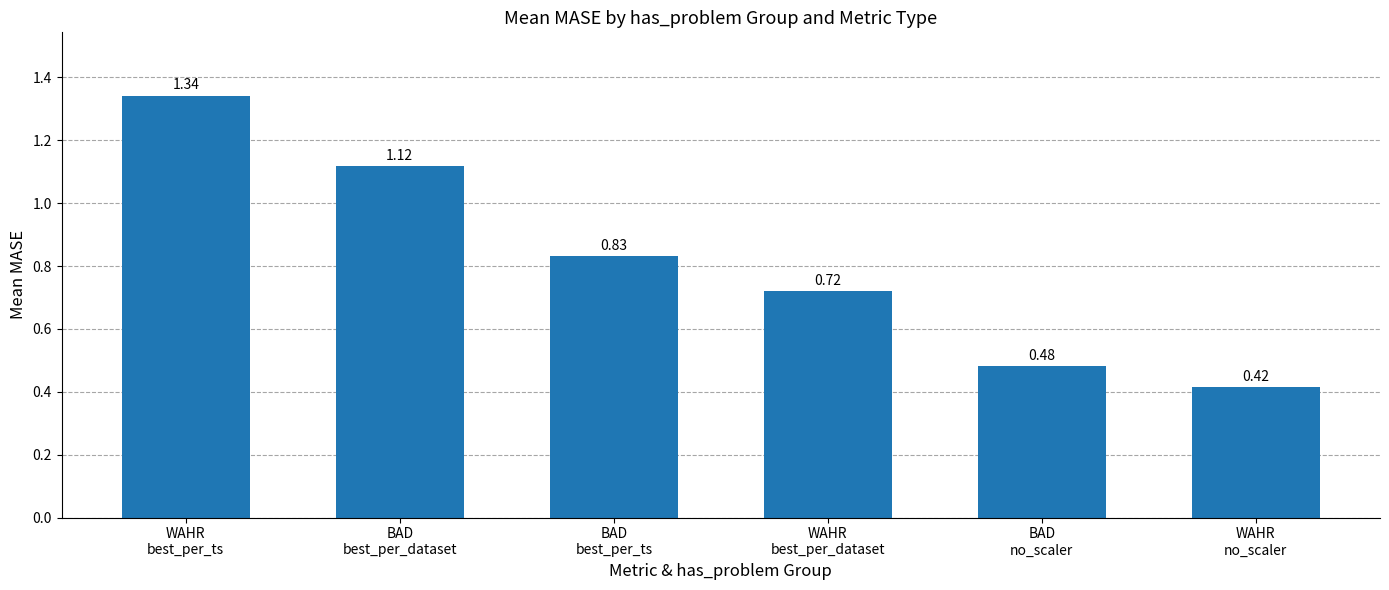

What is the change in value from WAHR
best_per_ts to WAHR
no_scaler?

-0.9